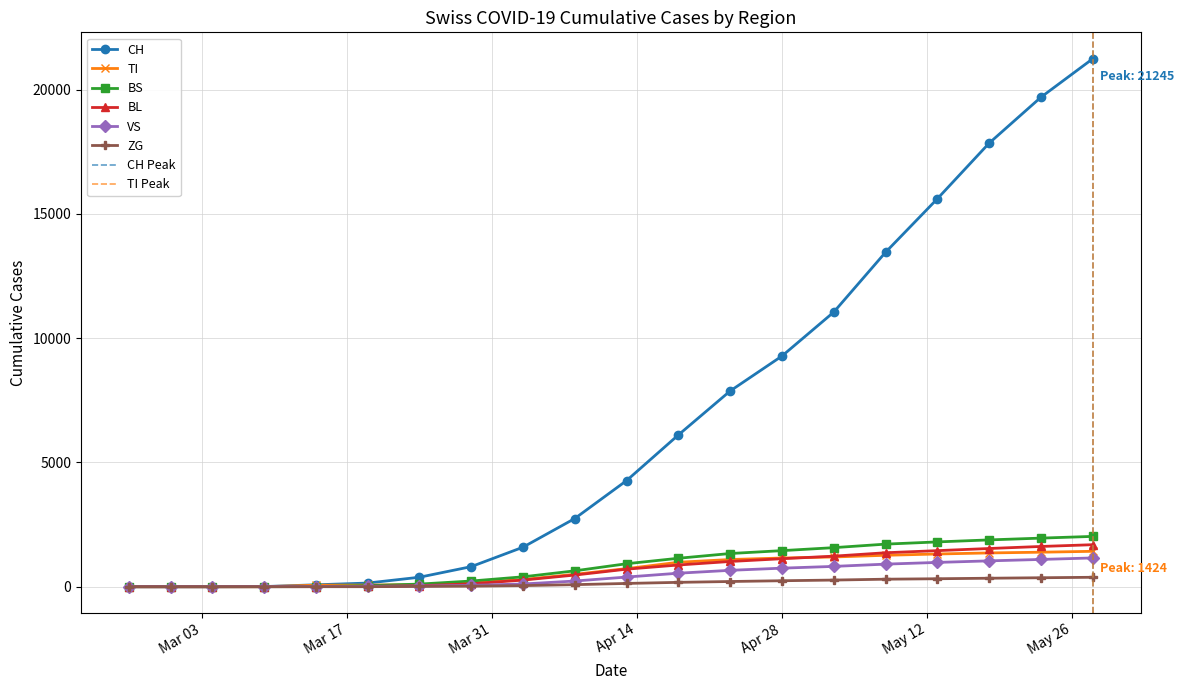

Which series has the largest total across all categories?

CH